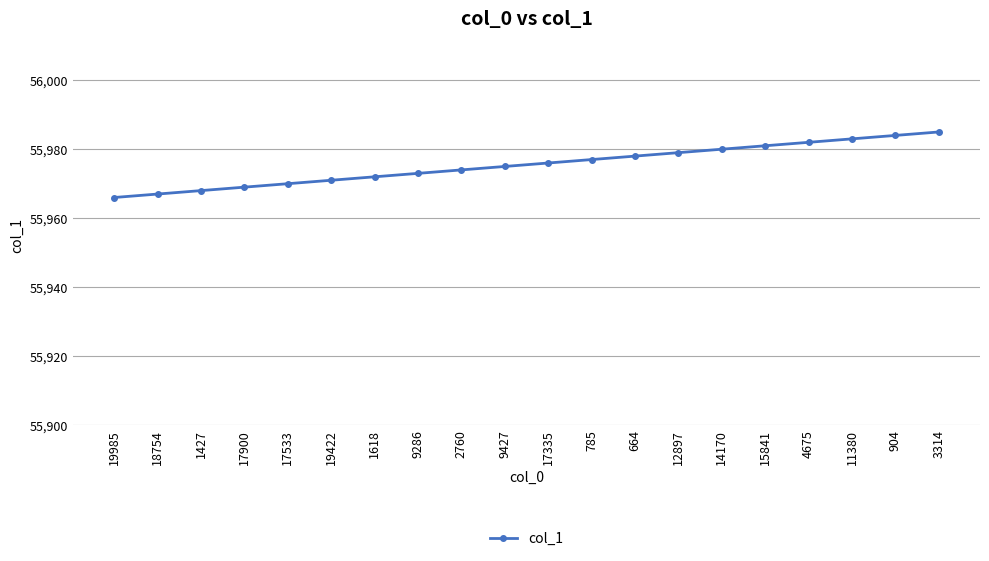

True or false: the data has more than 0 interior local peaks.

False